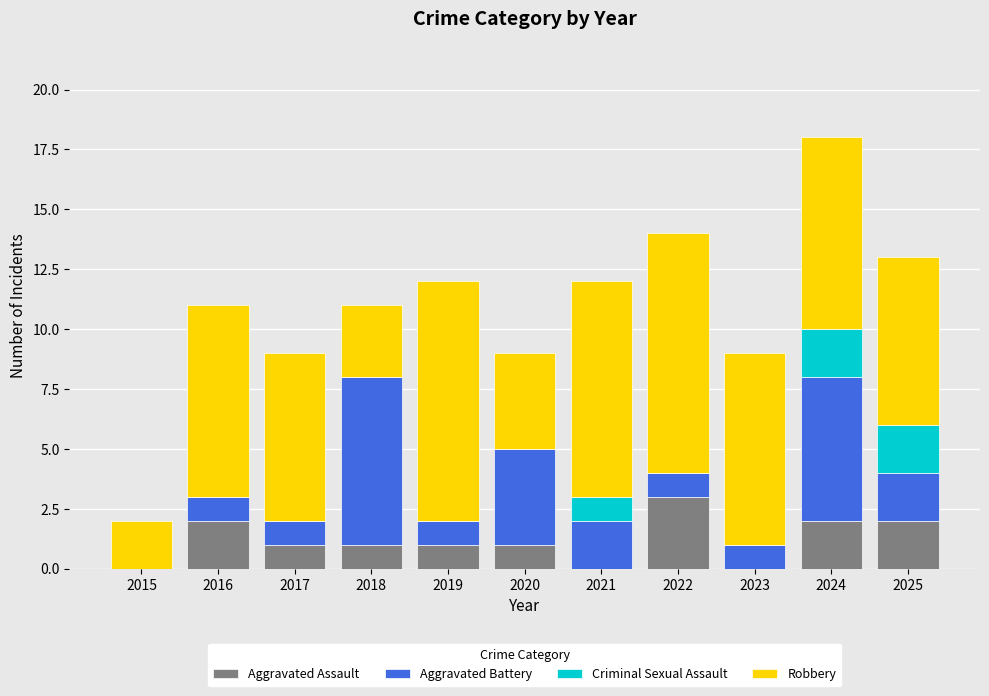

Which category has the highest value in the Aggravated Assault series?

2022